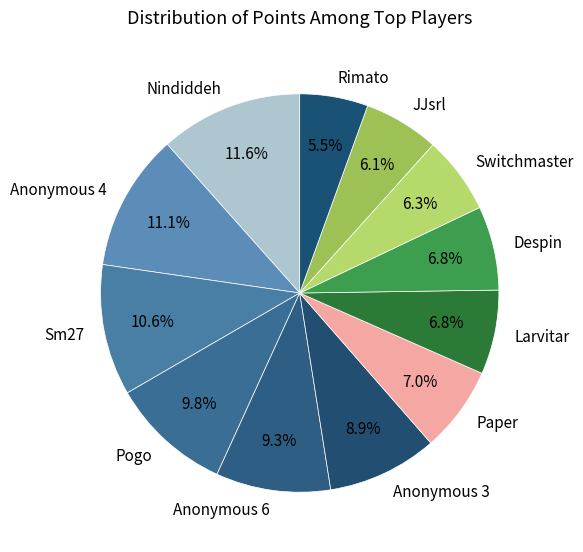

Which category has the smallest portion of the pie?

Rimato